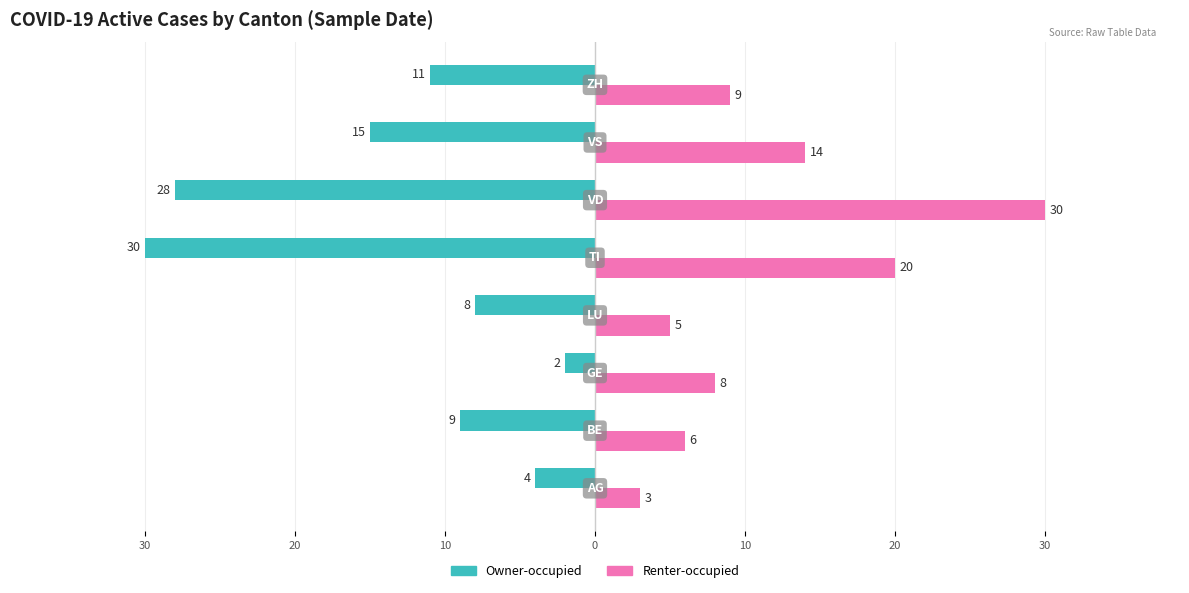

What is the difference between the second highest and minimum values in the Owner-occupied series?

26